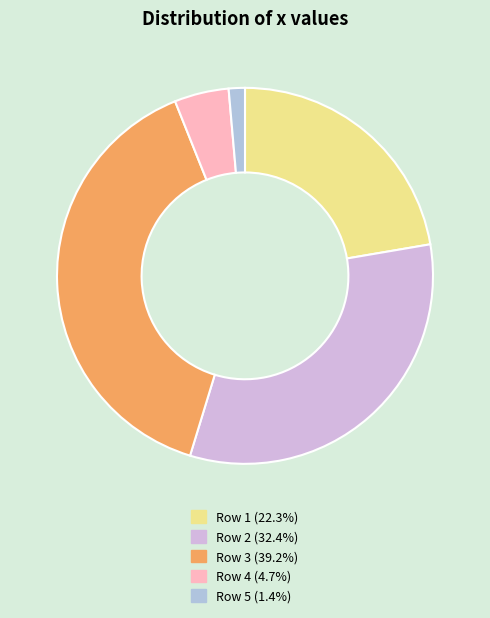

What is the largest slice in the pie chart?

3